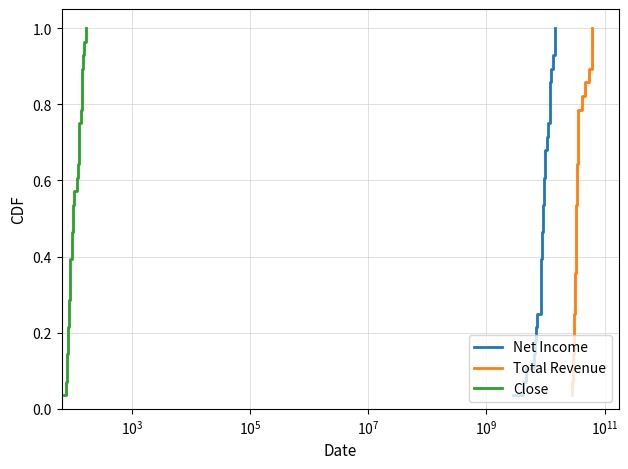

Does the chart have visible grid lines?

Yes